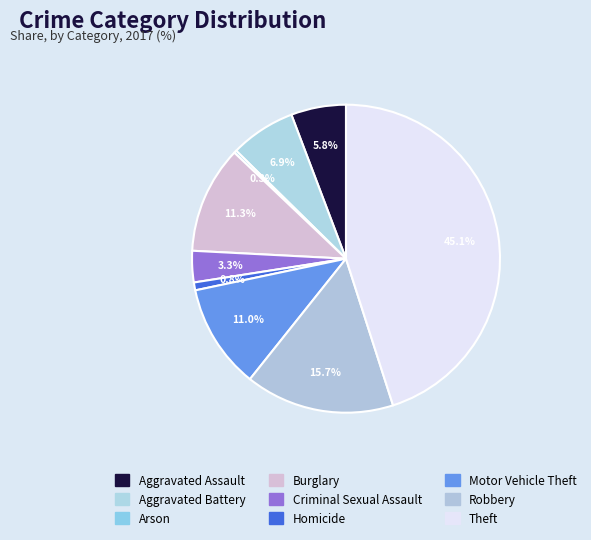

Rank the categories by value from lowest to highest.

Arson, Homicide, Criminal Sexual Assault, Aggravated Assault, Aggravated Battery, Motor Vehicle Theft, Burglary, Robbery, Theft